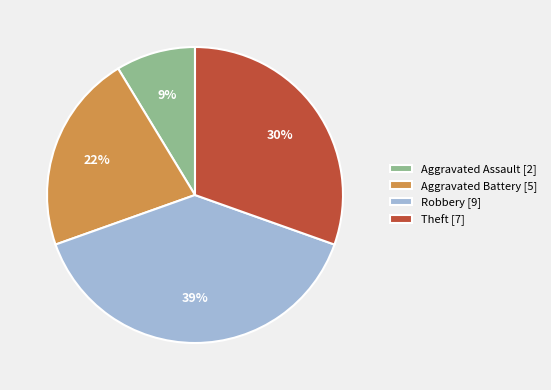

How many slices are in this pie chart?

4